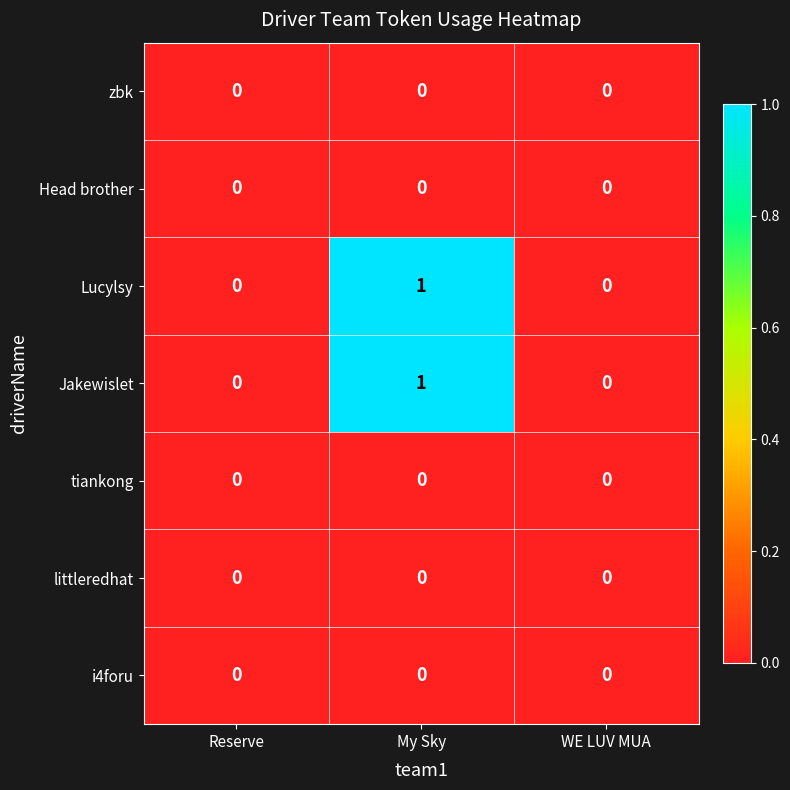

At which category does the chart reach its peak across all series?

My Sky